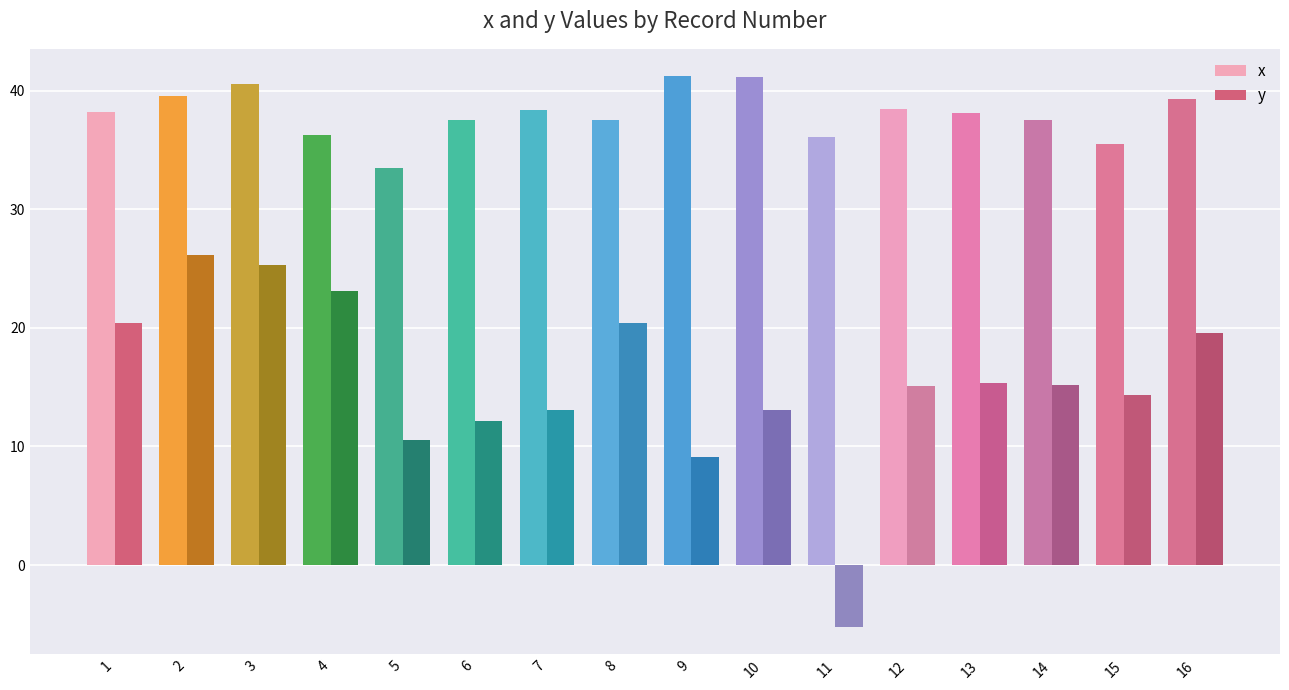

True or false: y has a value of 27.9 at 1.

False